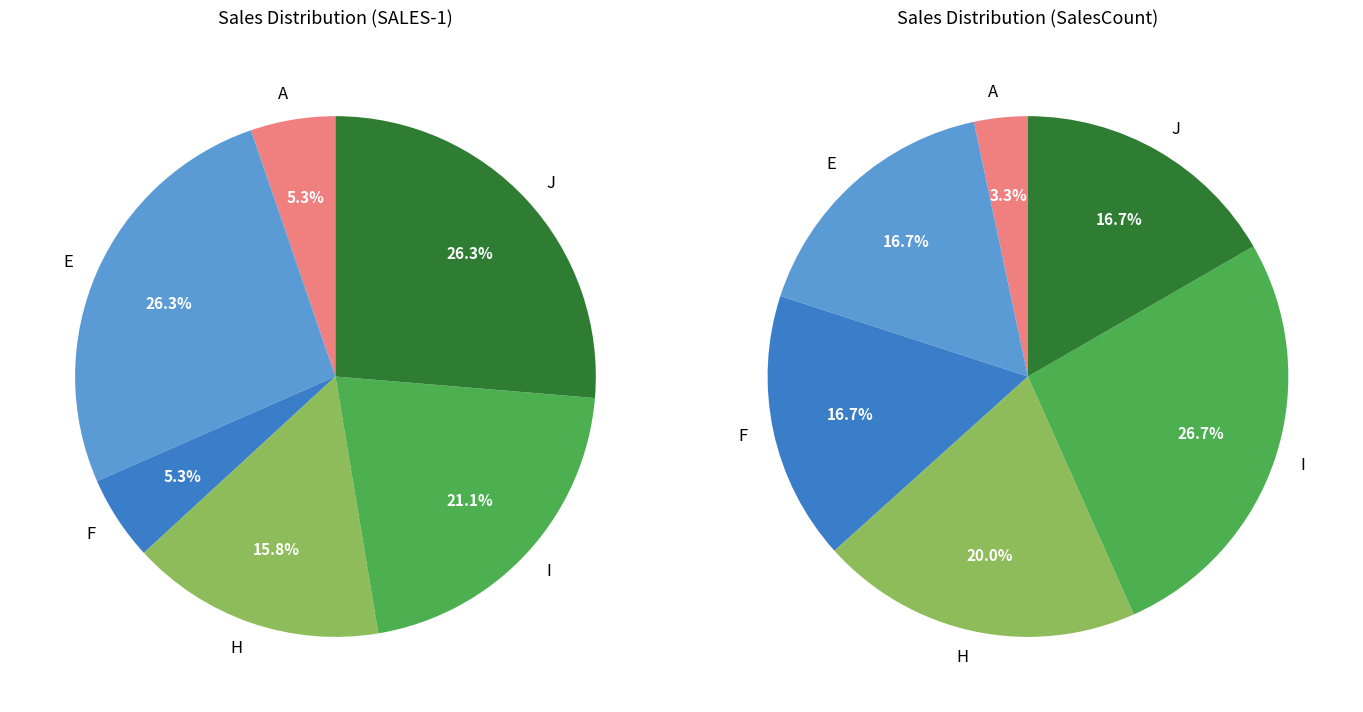

What is the total percentage of F and H?

21.1%